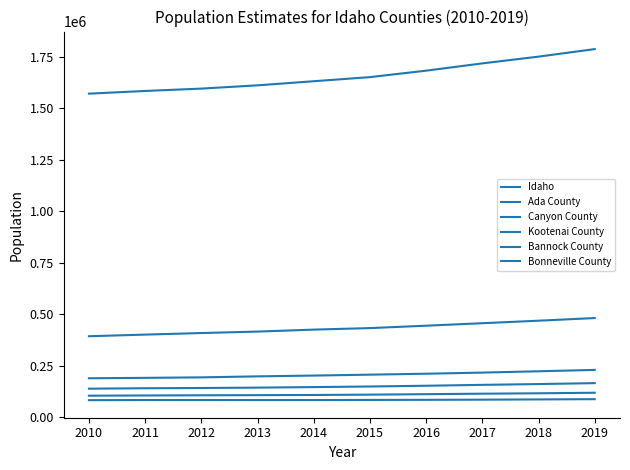

What is the spread (max minus min) of values at 2011?

1500269